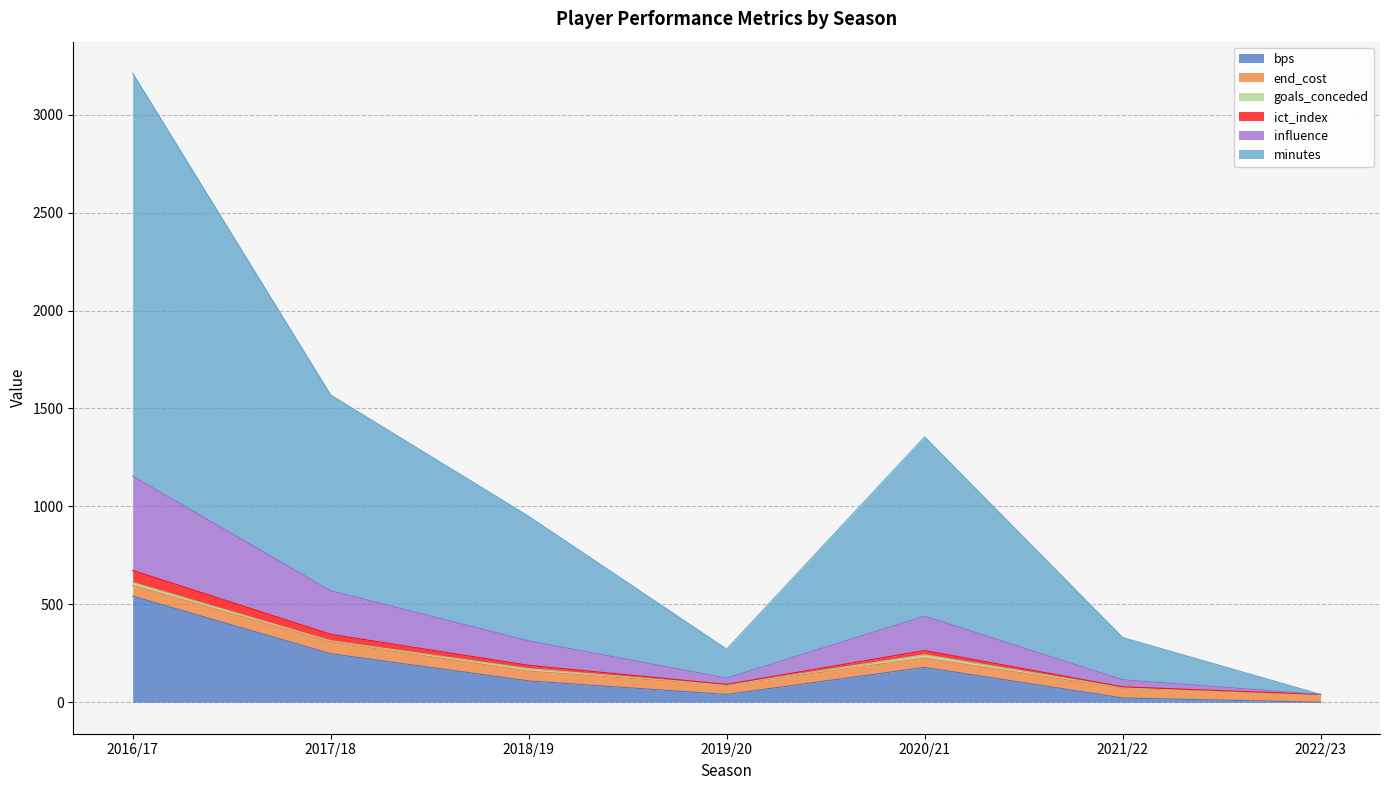

The bps series shows 176.6 at 2016/17. True or false?

False